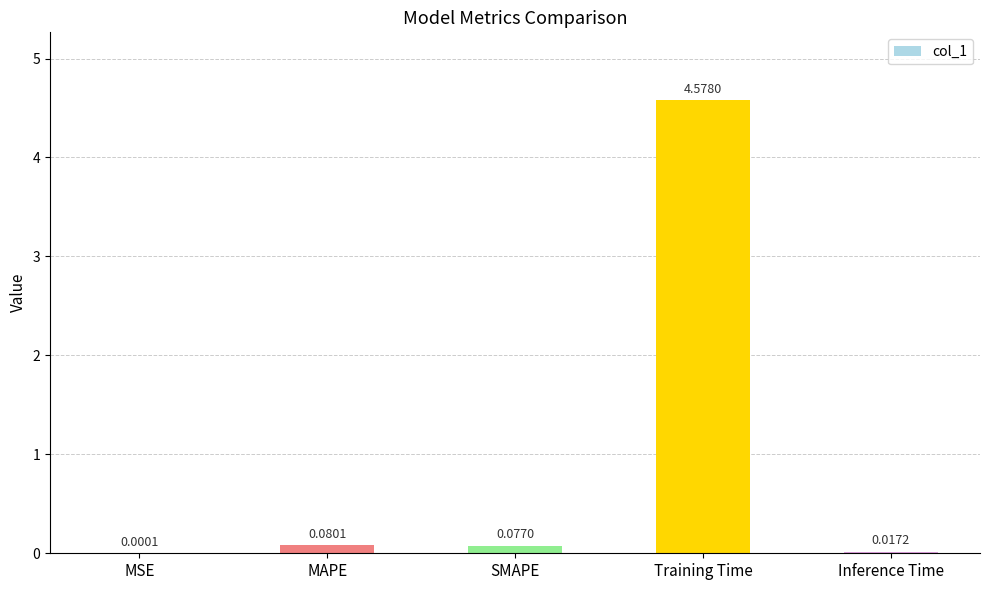

What is the change in value from MSE to MAPE?

+0.1